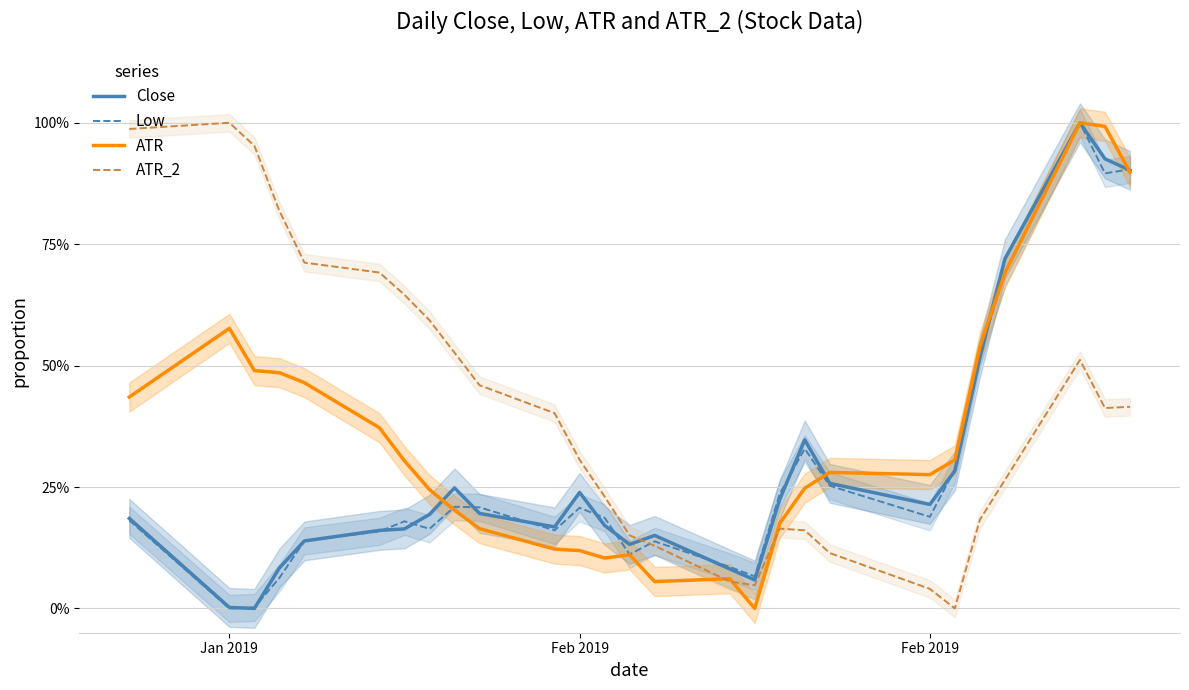

What is the average value of the ATR series?

0.4